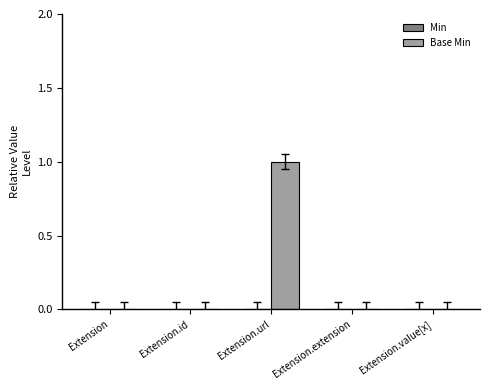

The value at Extension.value[x] is 0. True or false?

True